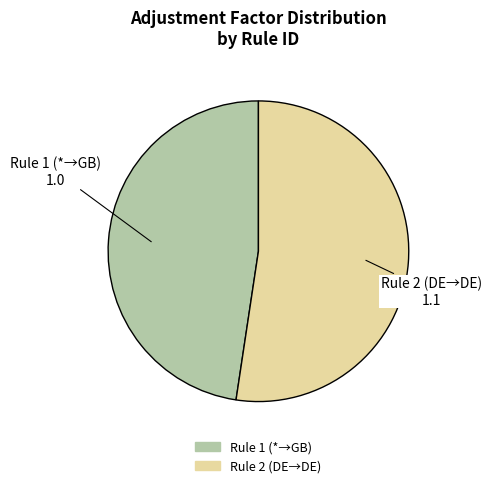

Count the number of slices in the pie.

2